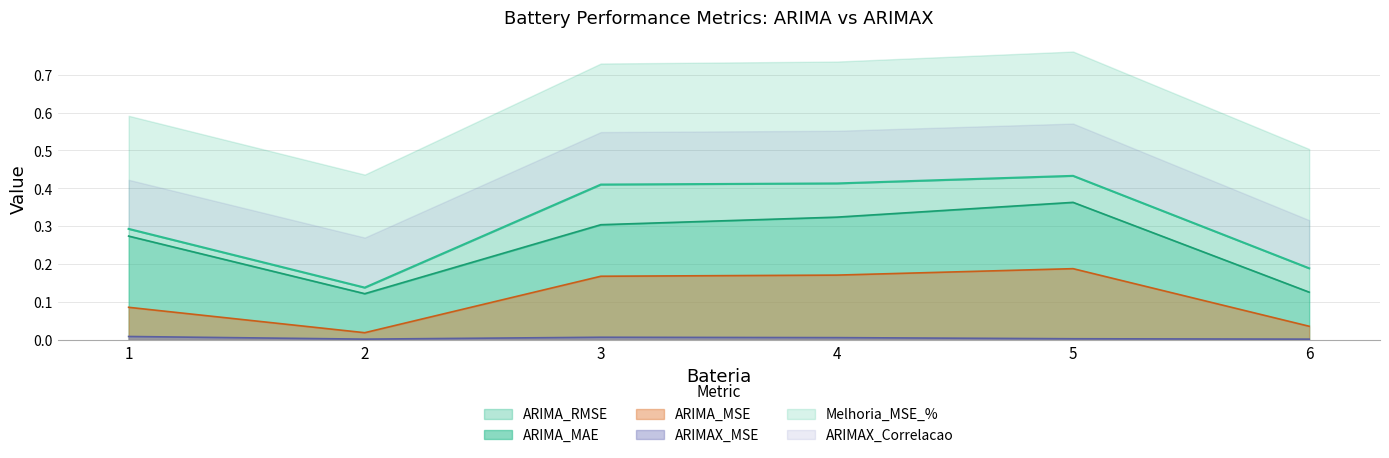

At which category does ARIMA_MSE reach its first local peak?

5